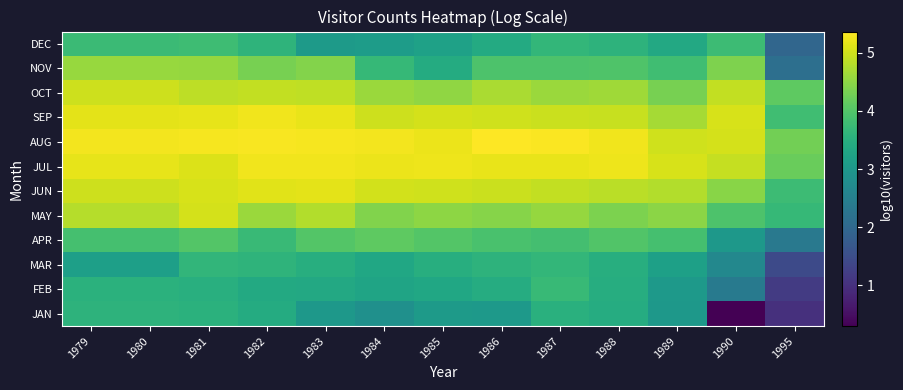

What is the total value across all series at 1986?

51.0